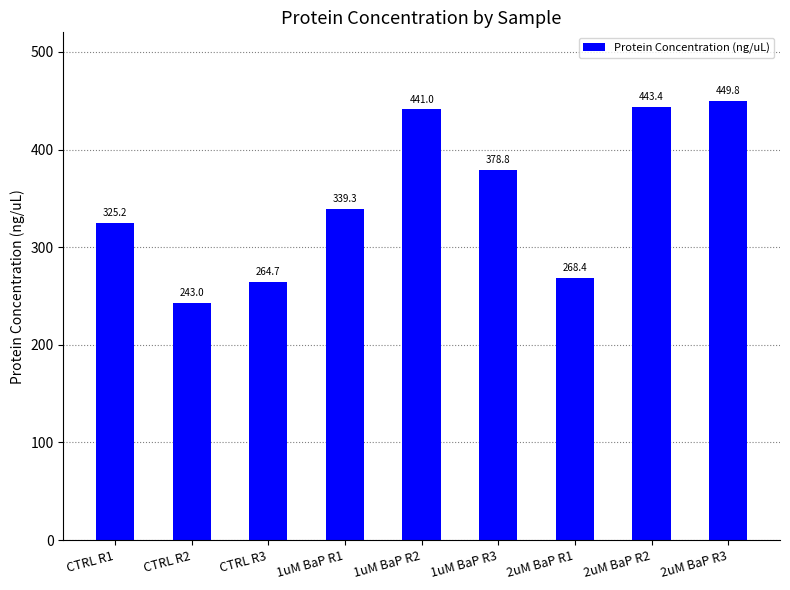

What is the change in value from CTRL R2 to 2uM BaP R1?

+25.4